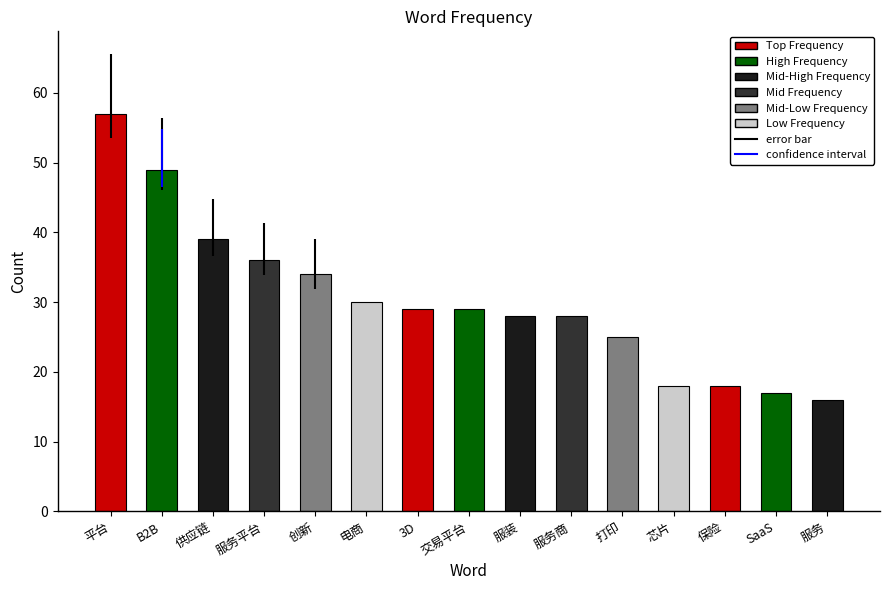

What is the difference between the values at 平台 and 保险?

39